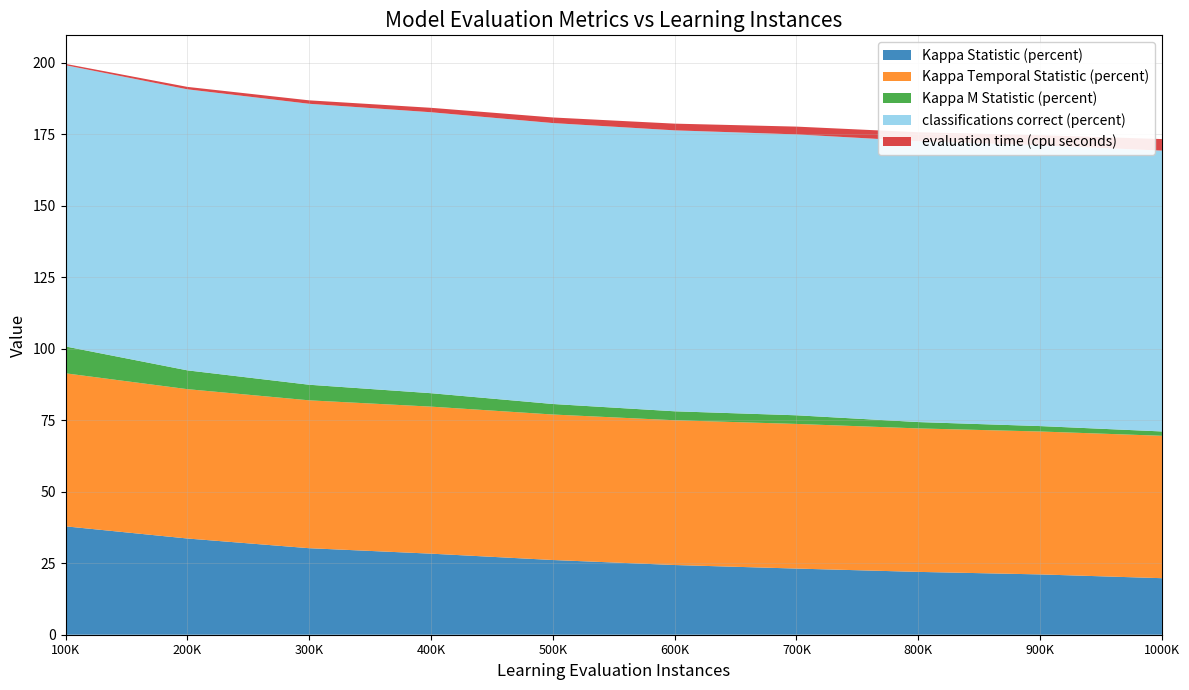

Reading left to right, transcribe all the data shown in this chart.

Kappa Statistic (percent): 37.9	33.6	30.2	28.3	26.1	24.4	23.1	22.0	21.1	19.8
Kappa Temporal Statistic (percent): 53.5	52.2	51.7	51.4	50.9	50.6	50.6	50.2	50.0	49.8
Kappa M Statistic (percent): 9.4	6.6	5.4	4.7	3.7	3.1	3.0	2.2	1.9	1.5
classifications correct (percent): 98.3	98.2	98.2	98.2	98.2	98.2	98.2	98.2	98.2	98.2
evaluation time (cpu seconds): 0.5	0.8	1.2	1.5	2.0	2.3	2.7	3.1	3.5	4.0